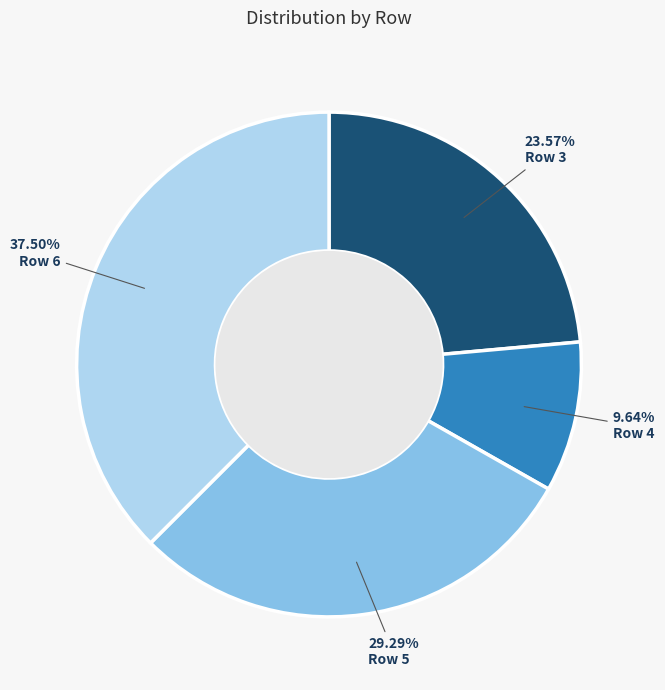

Does any single category account for the majority?

No